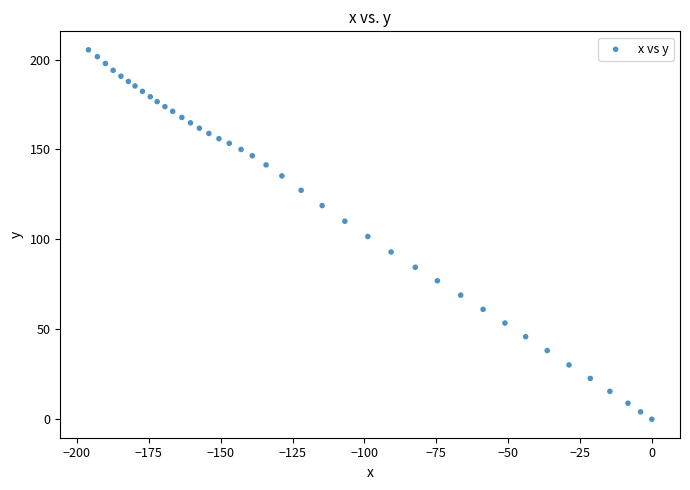

What is the range of Y values (max minus min)?

205.4